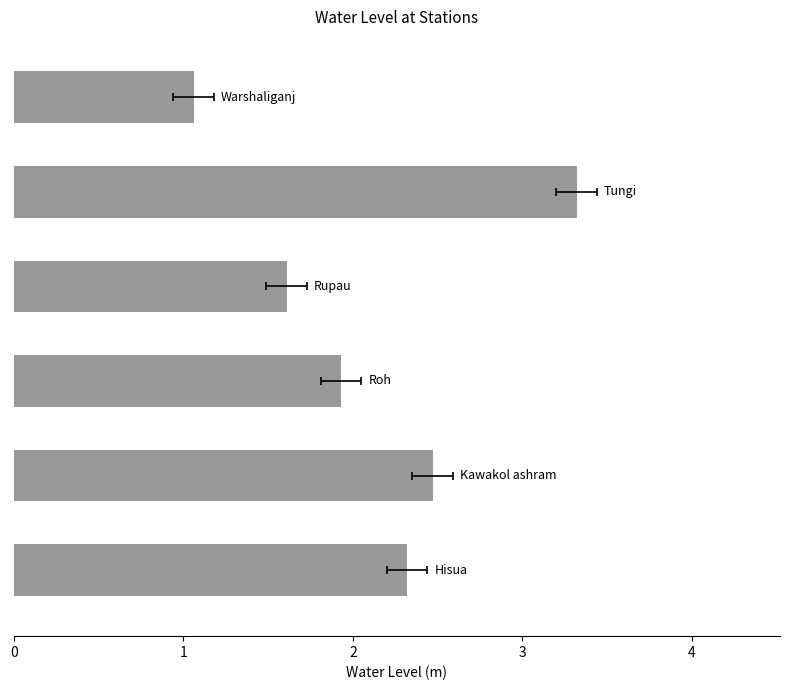

Reading right to left, list all the values displayed in this chart.

1.1	3.3	1.6	1.9	2.5	2.3